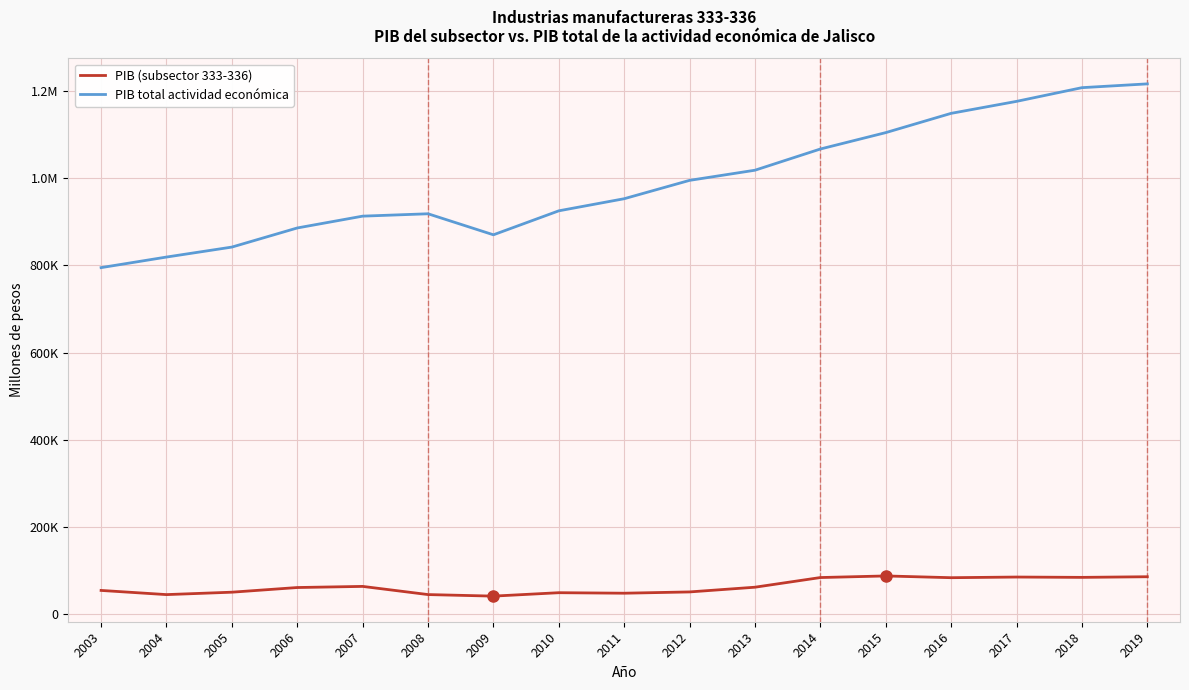

Does the chart display data point markers on the line(s)?

No